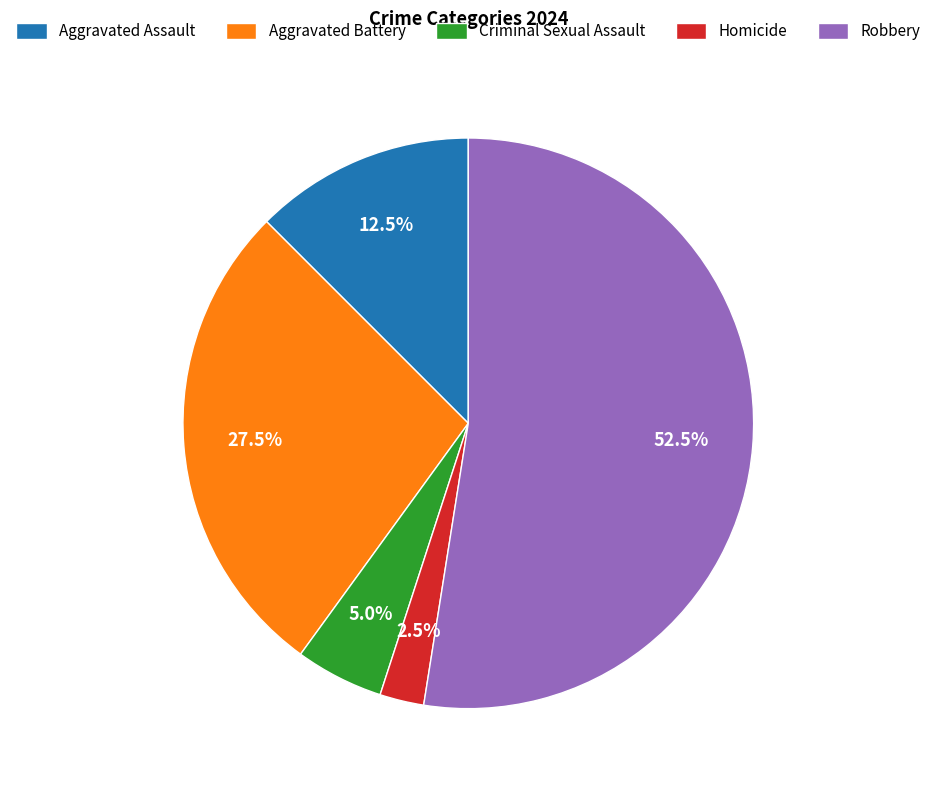

Combined, do Aggravated Assault and Criminal Sexual Assault account for over 50%?

No